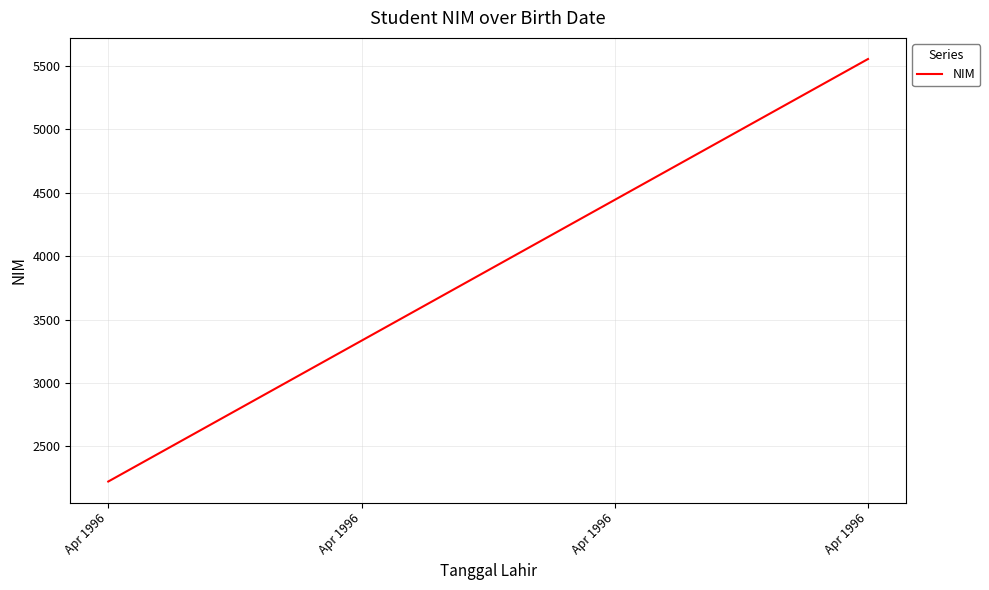

How many series are shown in this chart?

1